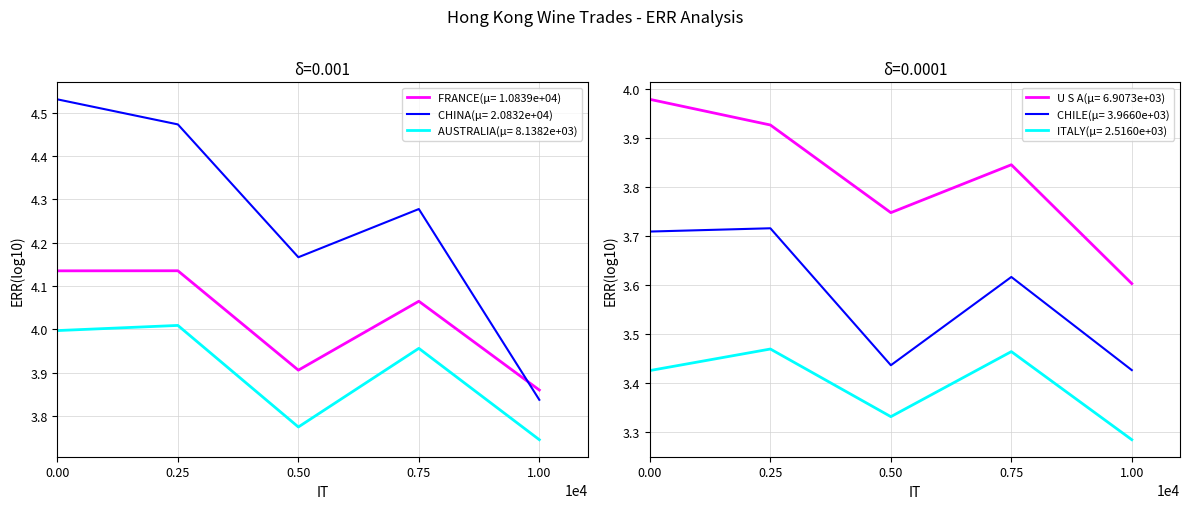

Rank the categories by U S A(μ= 6.9073e+03) value from highest to lowest.

0.00, 0.25, 0.75, 0.50, 1.00